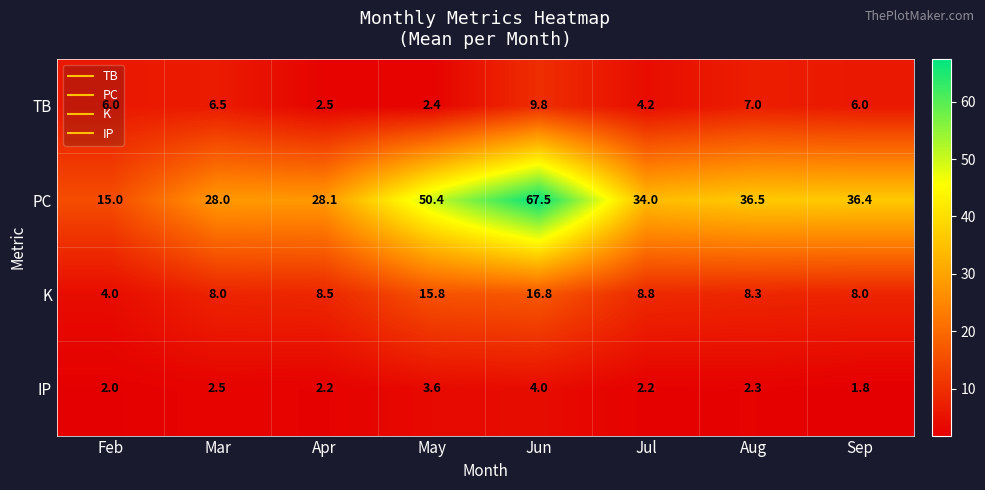

Is it true that IP equals 2.0 at Feb?

True